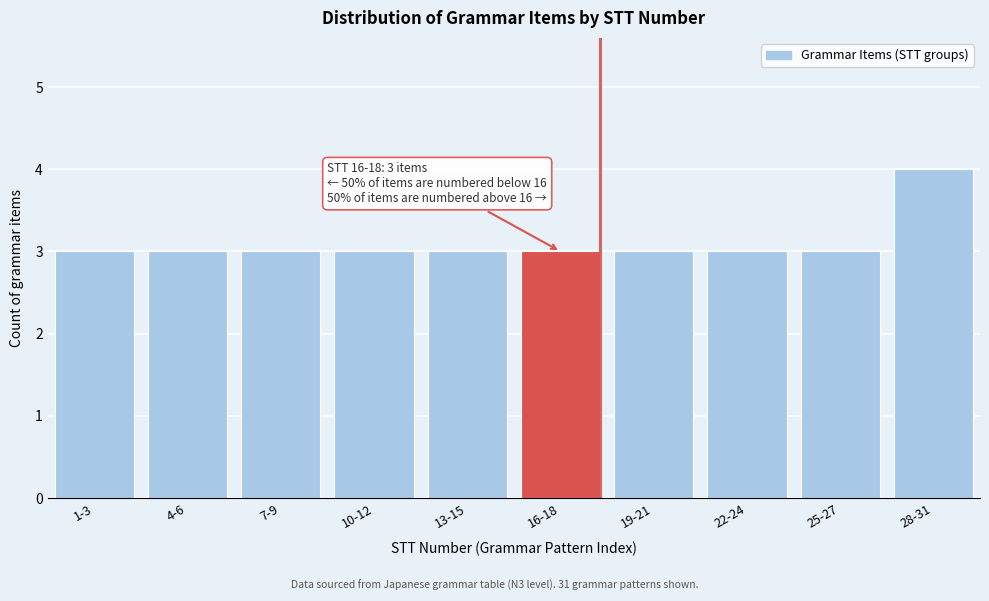

Reading right to left, extract all data points from this chart.

4	3	3	3	3	3	3	3	3	3